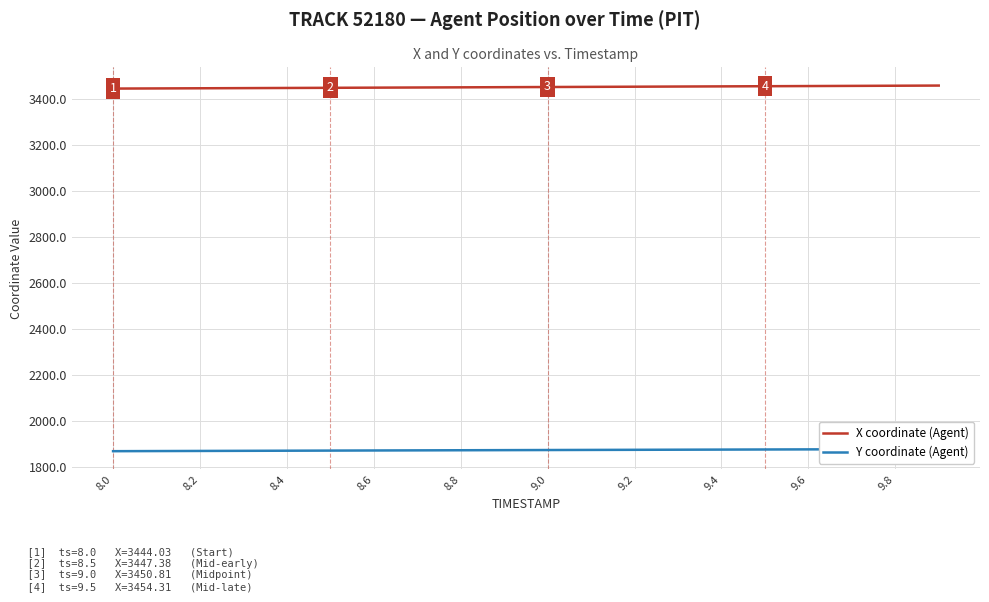

The Y coordinate (Agent) series shows 1871.8 at 8.8. True or false?

True